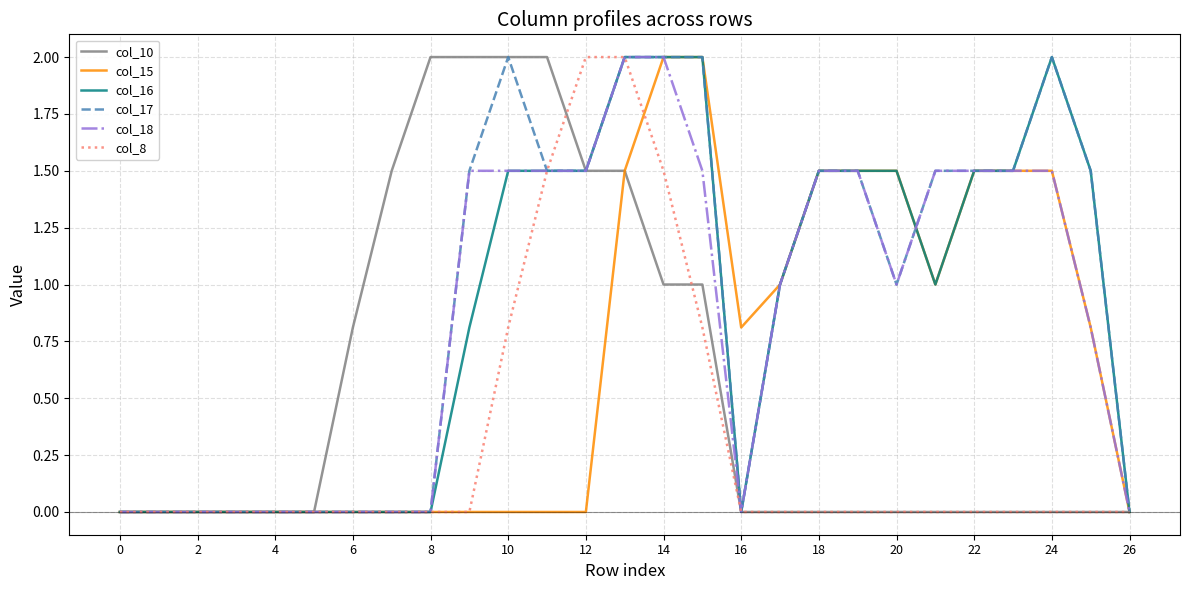

What is the highest value of the col_16 series?

2.0